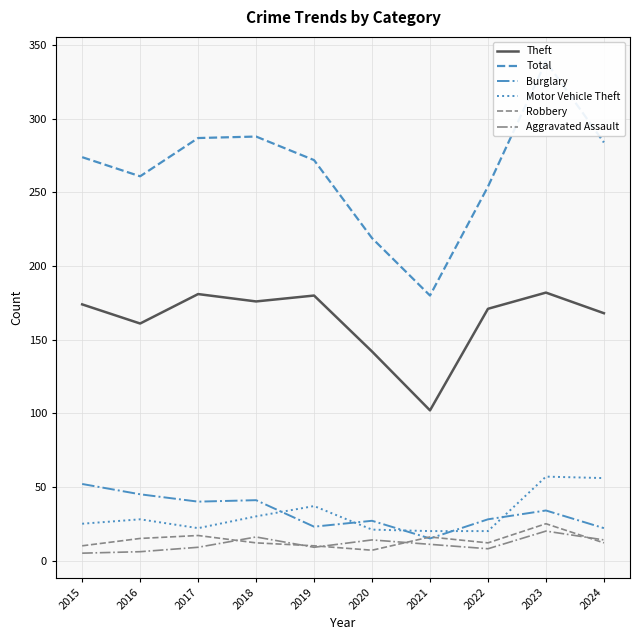

At which category is the sum across all series the highest?

2023